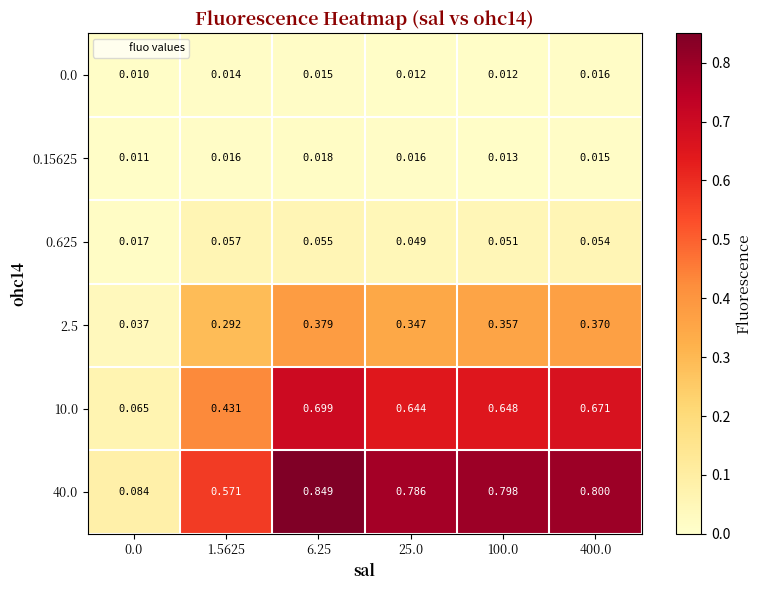

Is the value of 2.5 at 400.0 greater than the value of 10.0 at 1.5625?

No